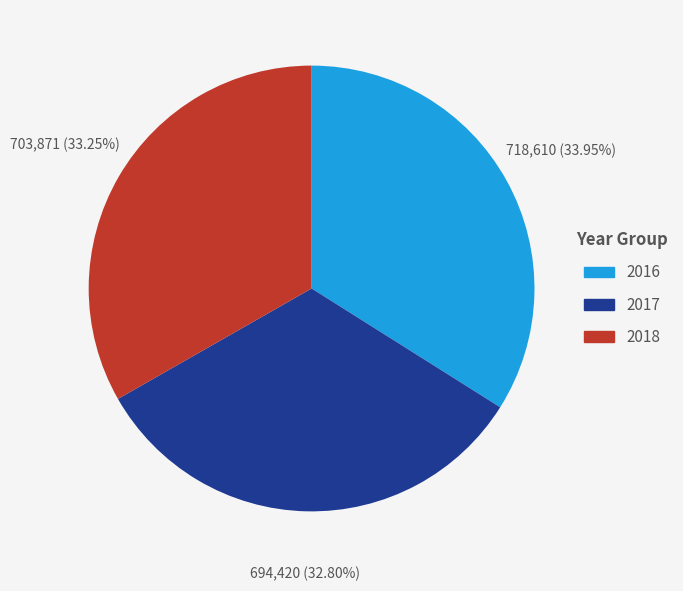

Does any single category account for the majority?

No